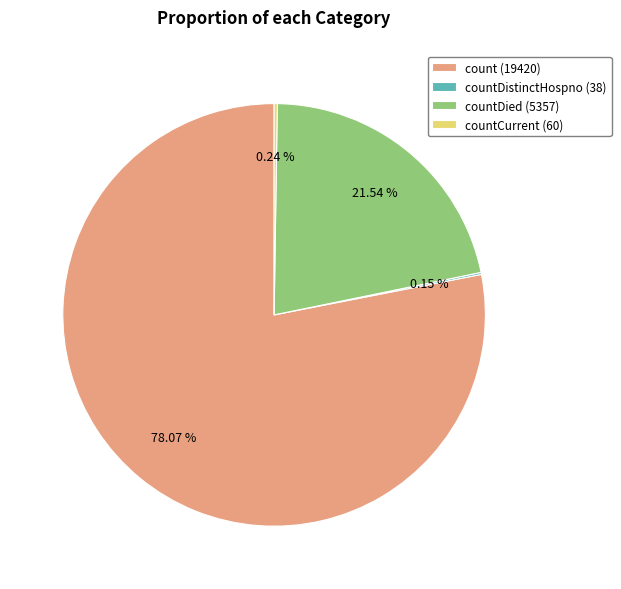

Is there any slice that represents more than half of the pie?

Yes